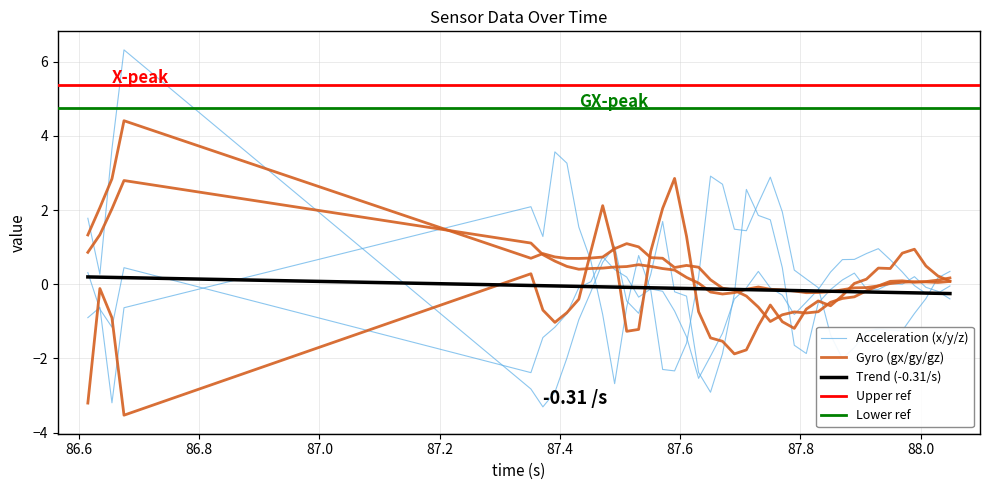

How many values in x are below zero?

26